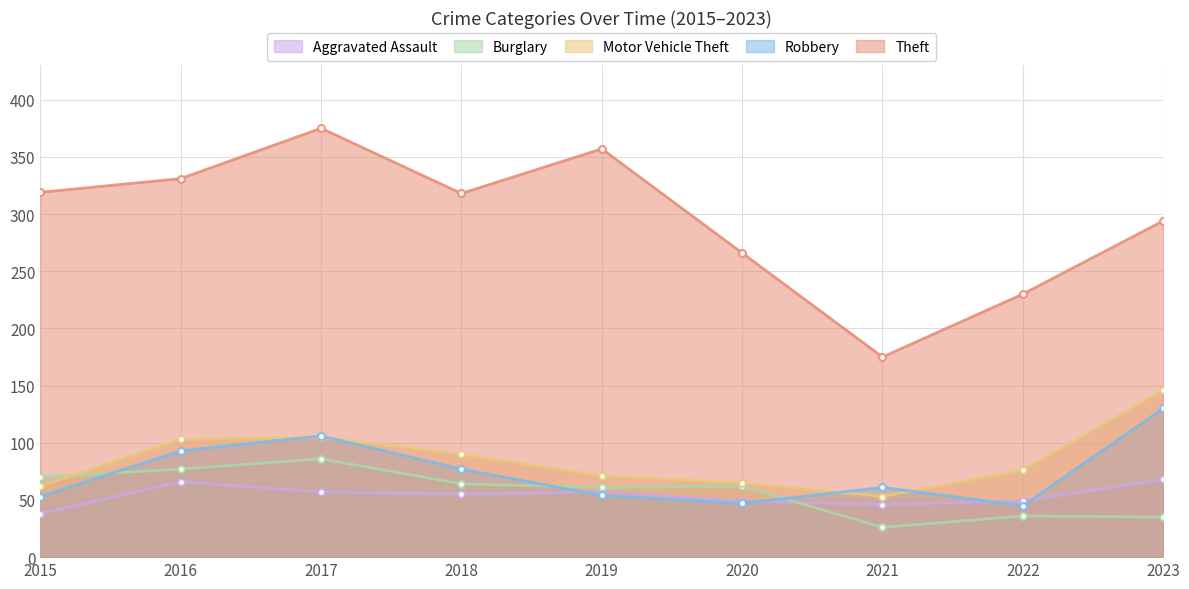

How many lines are shown in the chart?

5